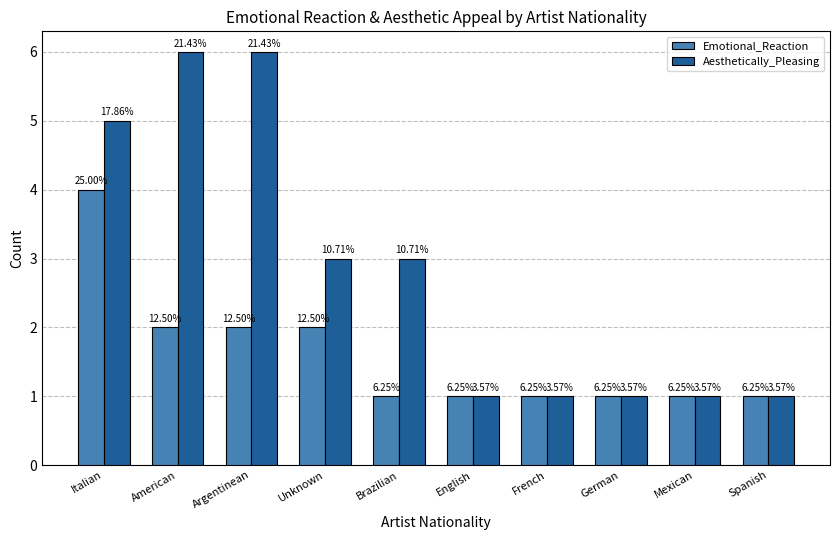

Does the chart contain stacked bars?

No